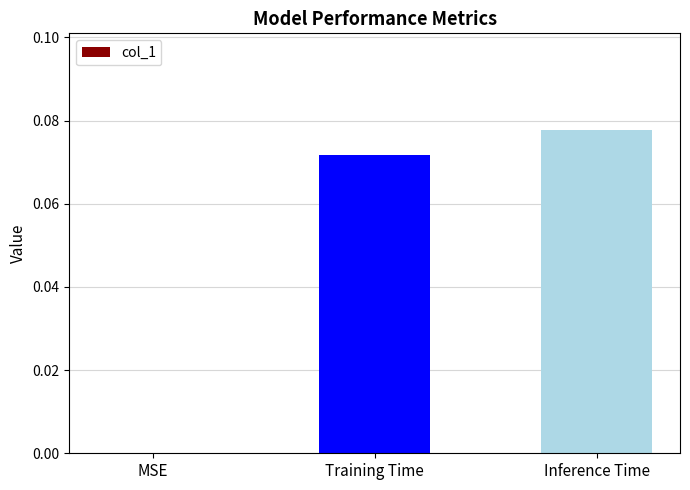

Count the values in the range 0 to 1.

3